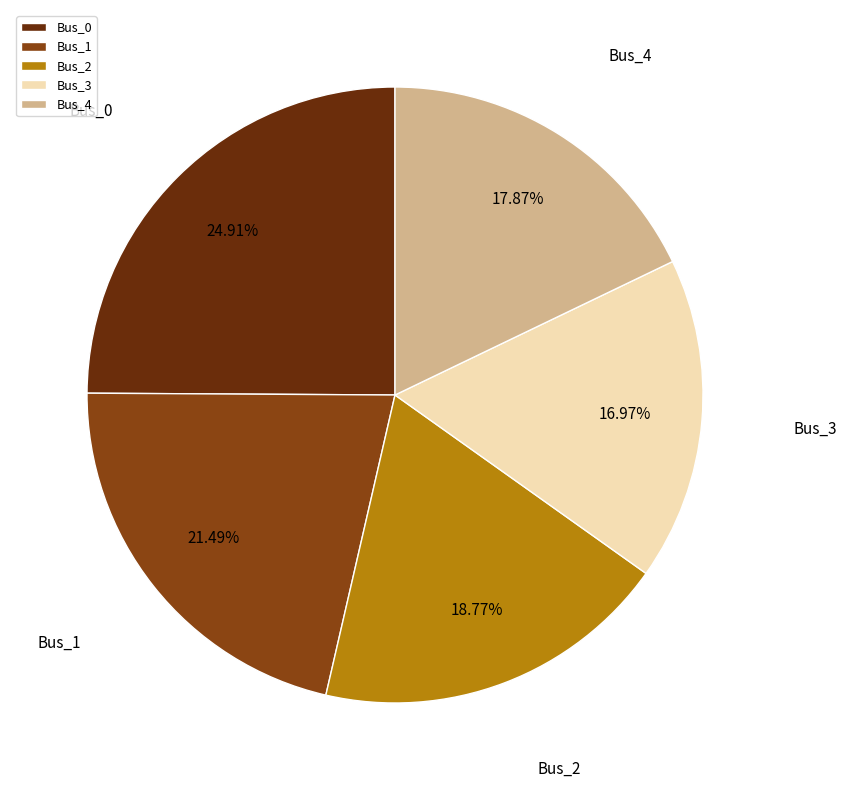

What percentage is the Bus_4 slice, to the nearest percent?

18%